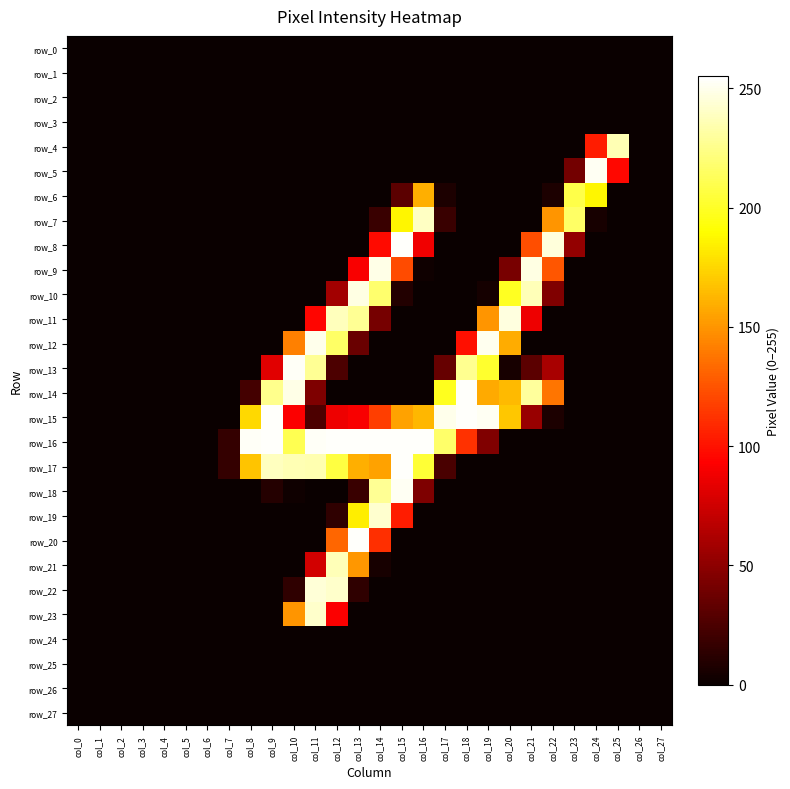

How many distinct data groups are displayed?

28